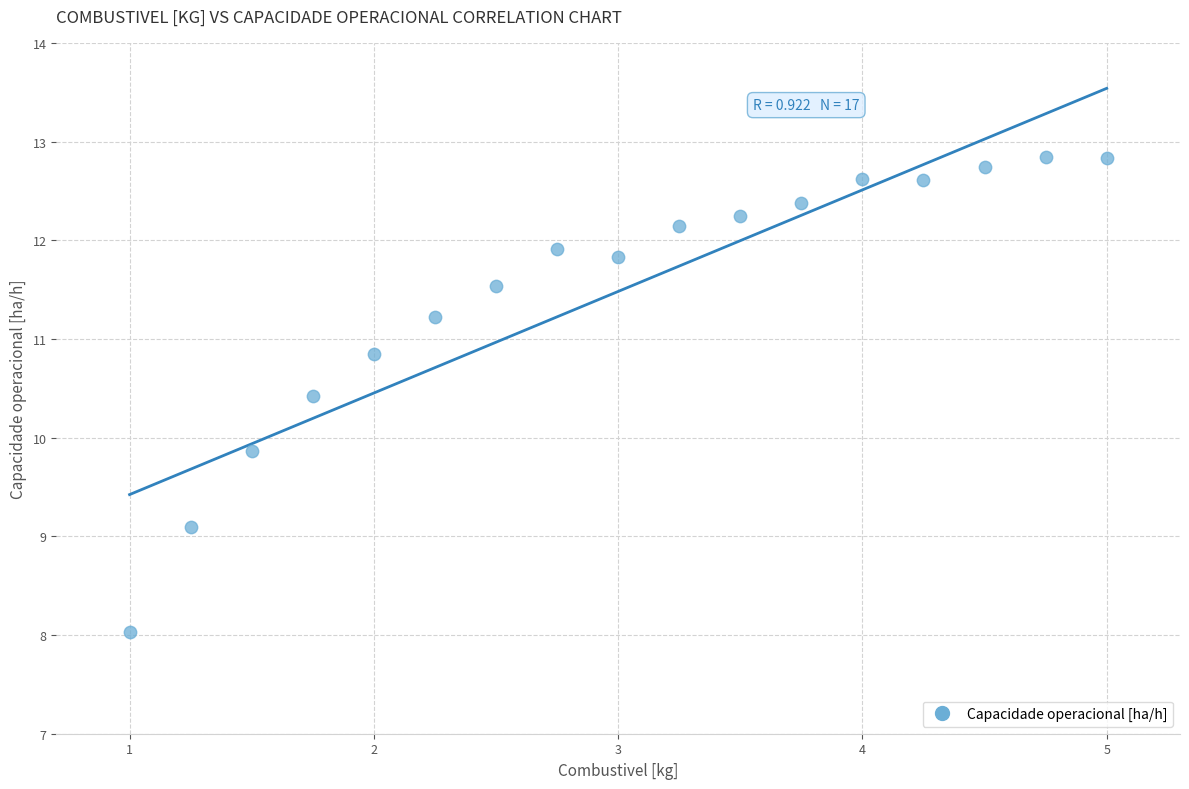

What is the range of X values (max minus min)?

4.0